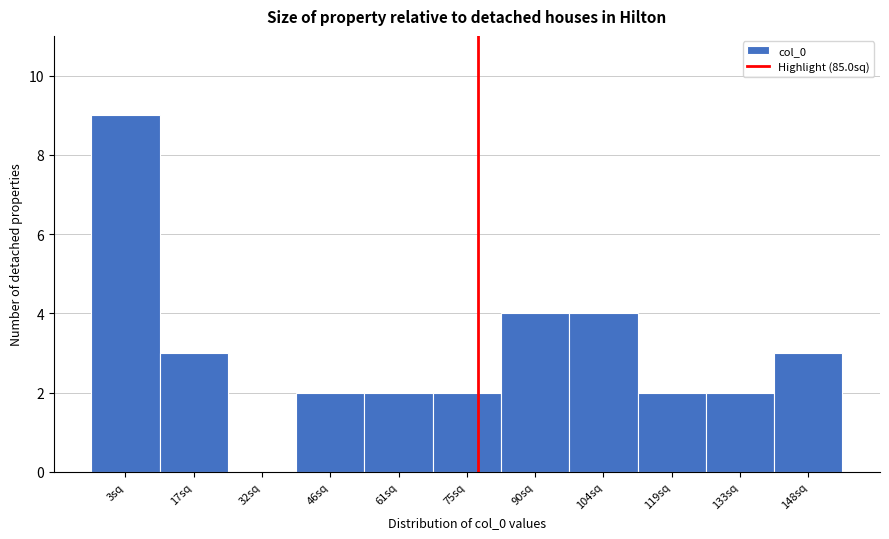

Reading right to left, list all the values displayed in this chart.

148sq=3	133sq=2	119sq=2	104sq=4	90sq=4	75sq=2	61sq=2	46sq=2	32sq=0	17sq=3	3sq=9